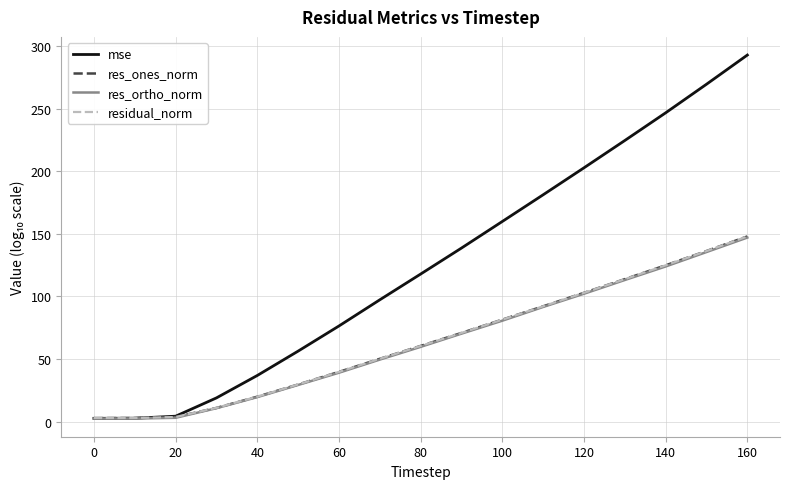

What is the maximum value shown in the chart?

293.0